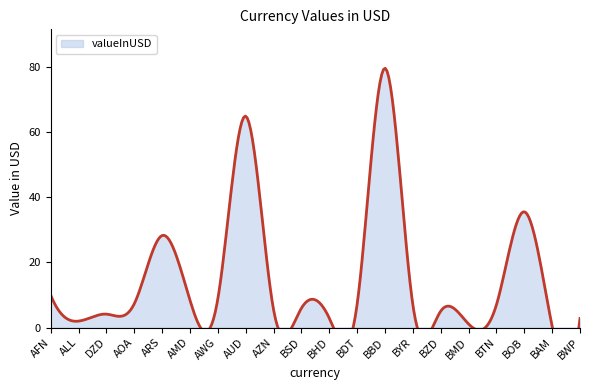

Does the chart have visible grid lines?

No